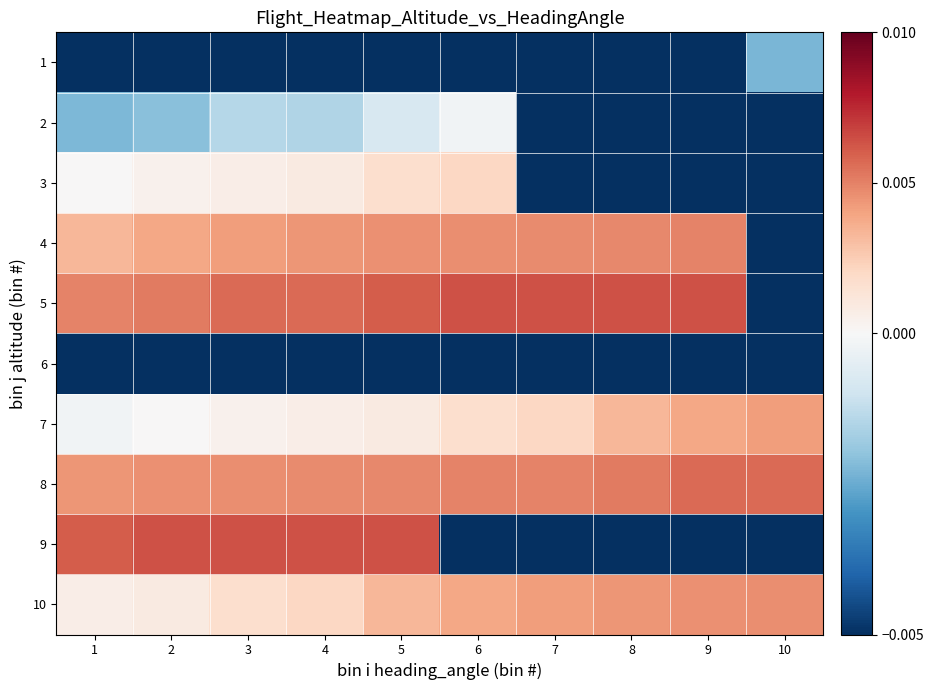

At how many categories does at least one series exceed 0?

10